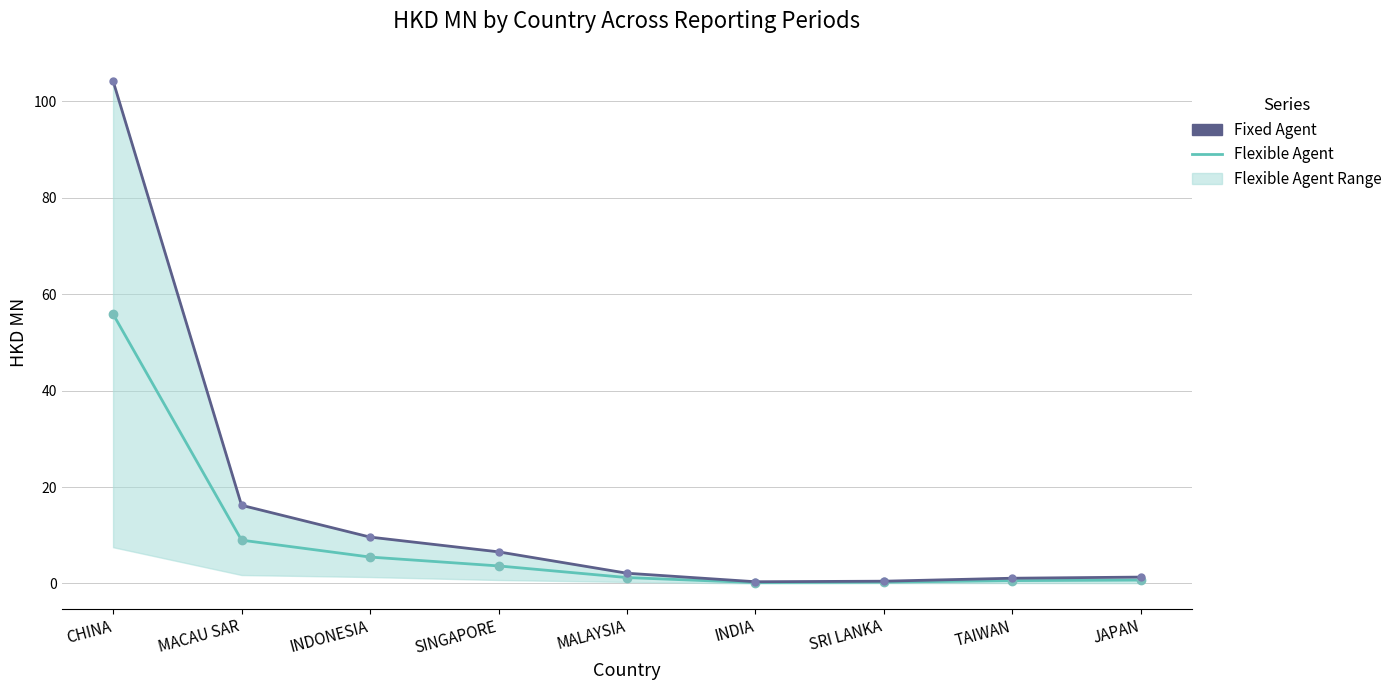

What is the difference between the second highest and minimum values in the Fixed Agent series?

15.9